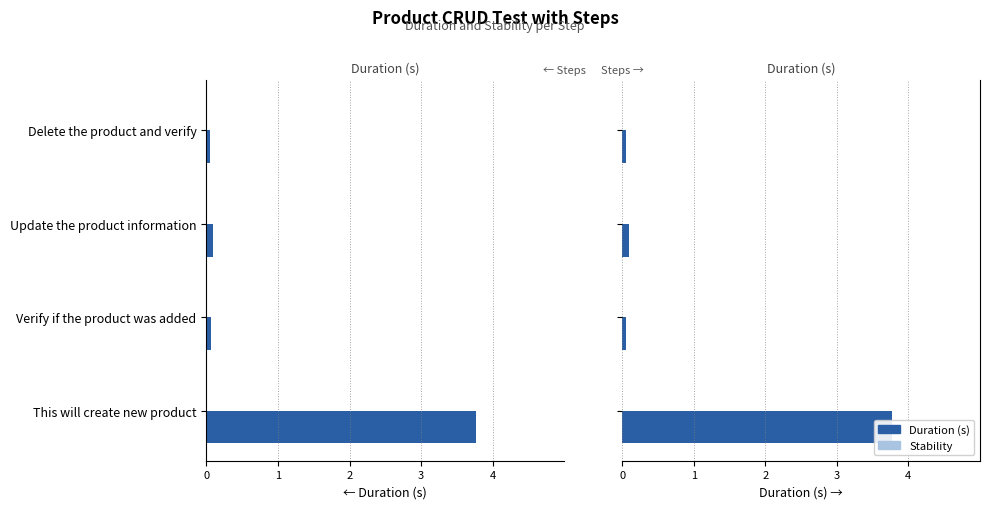

Which series has the largest range (max minus min)?

Duration (s)